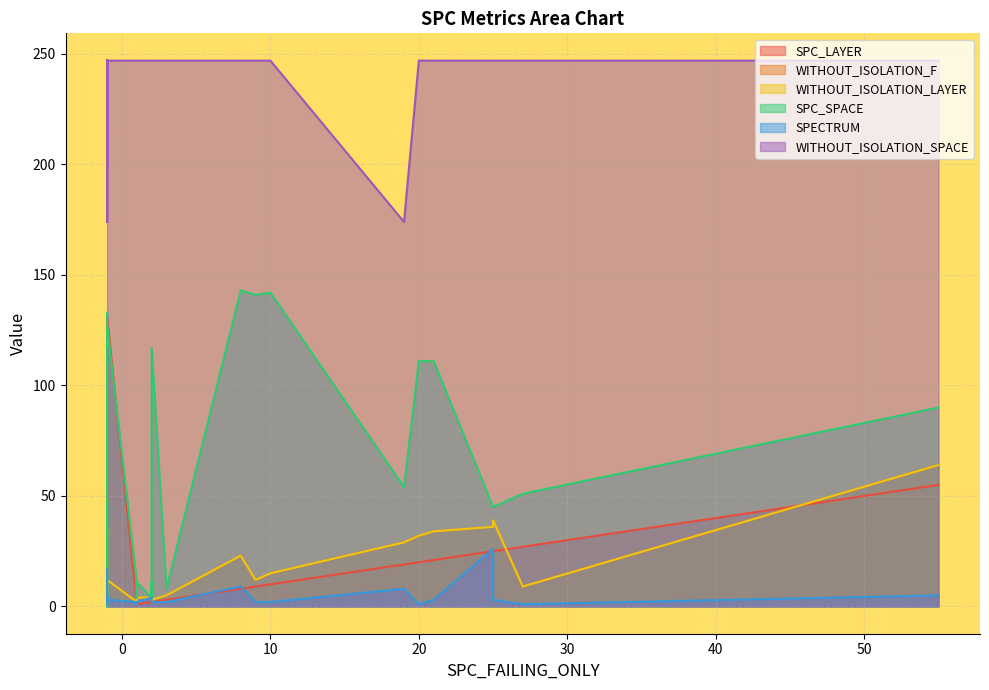

How many series are shown in this chart?

6